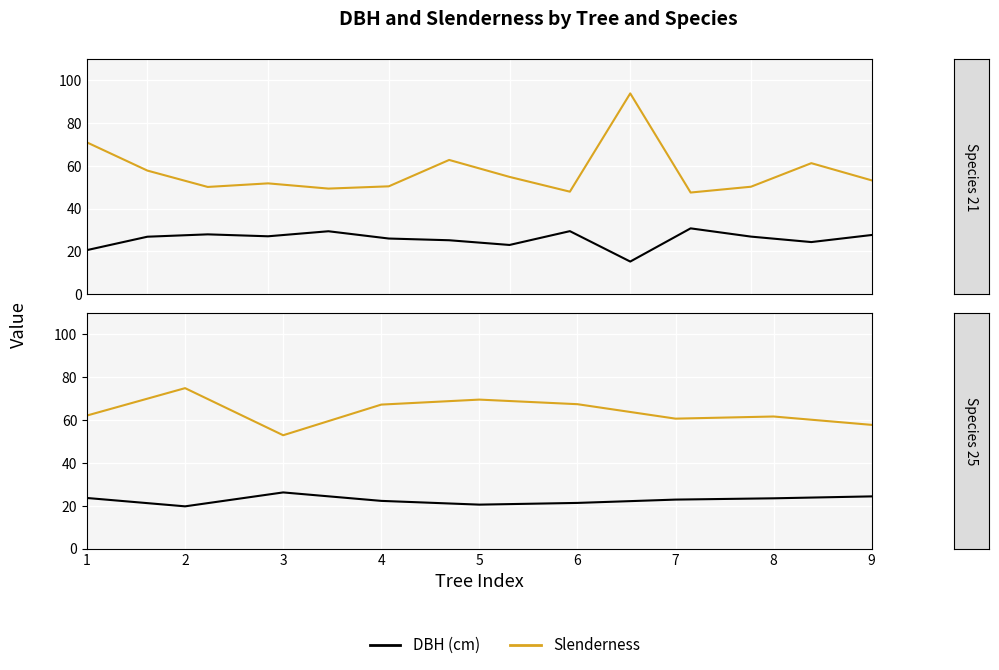

What is the difference between the maximum and minimum values in the Slenderness series?

22.0